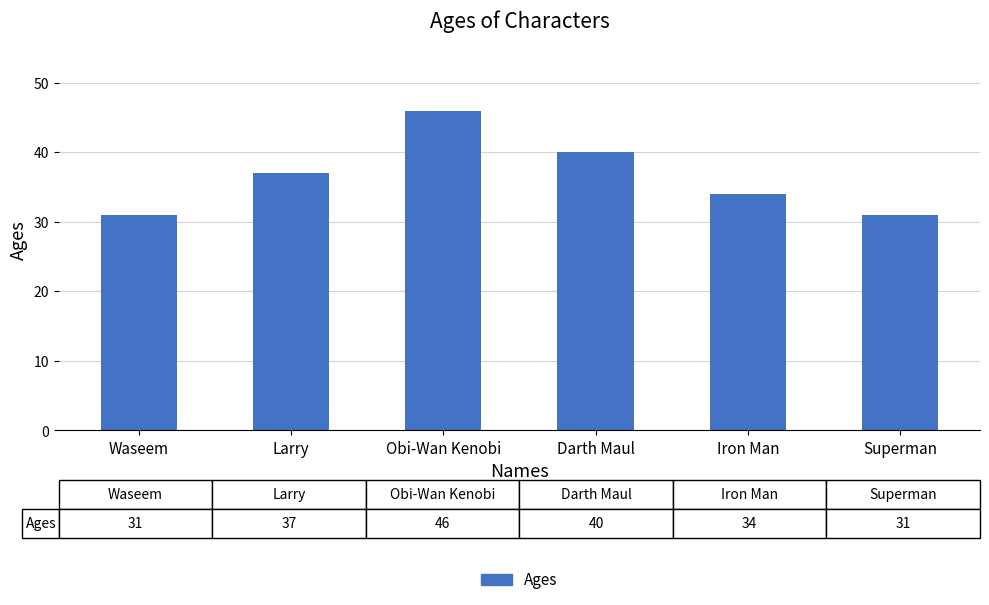

What is the change in value from Larry to Darth Maul?

+3